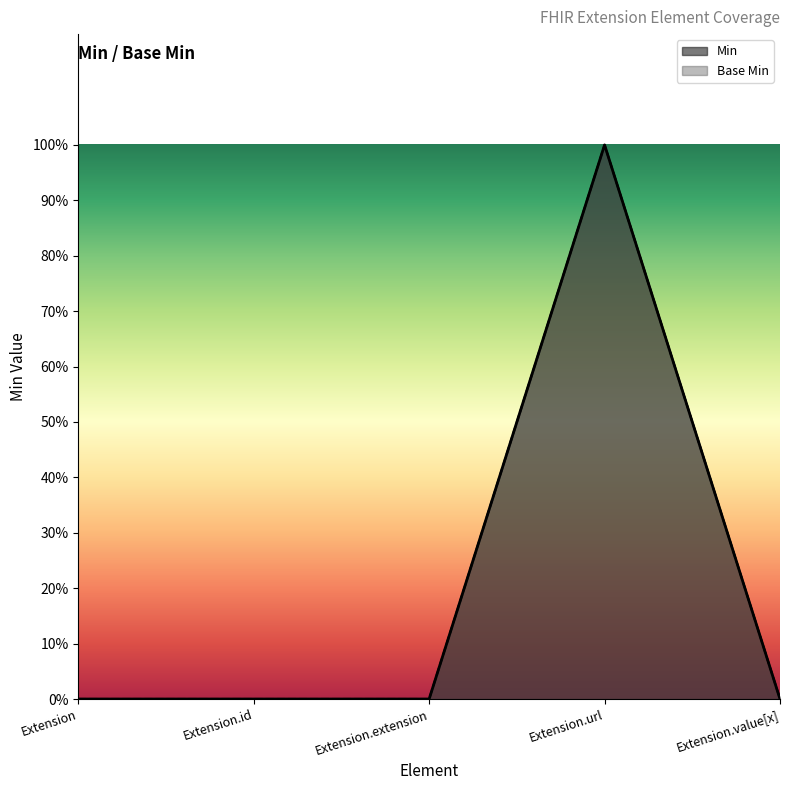

The Min series shows 0 at Extension. True or false?

True